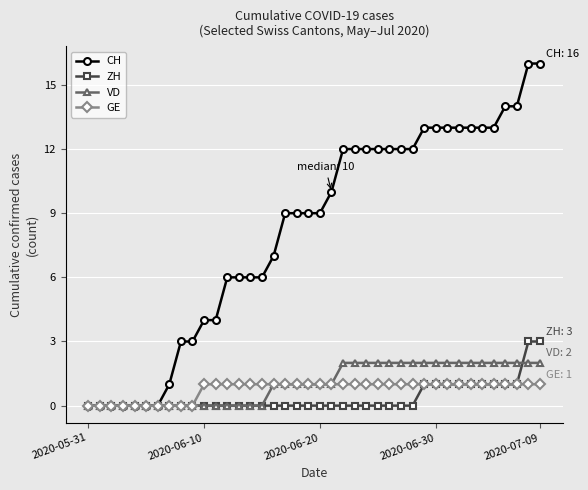

Which series has the largest total across all categories?

CH